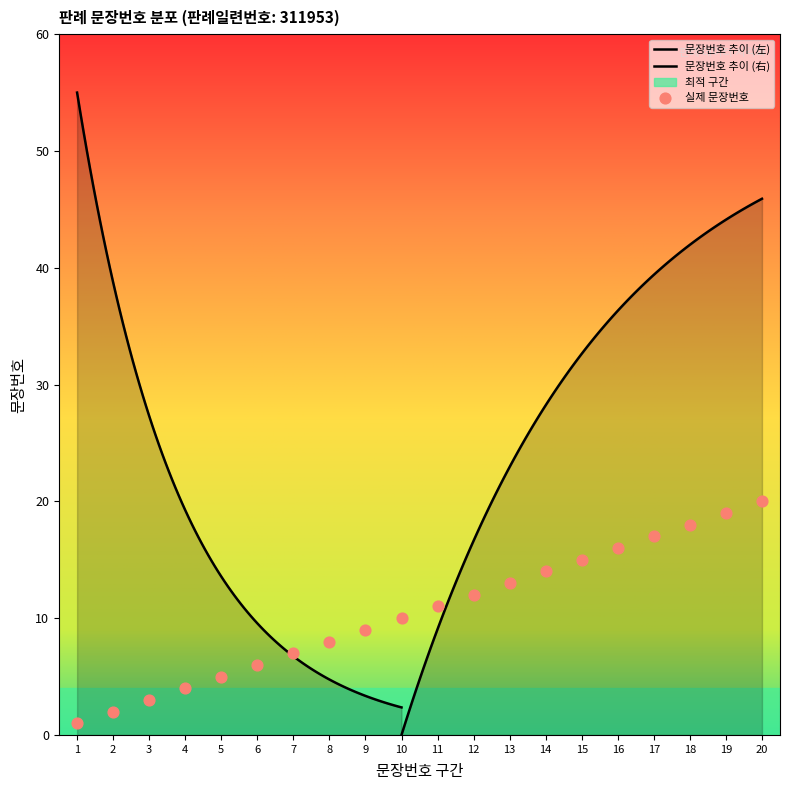

Which has a higher value, 19 or 11?

19